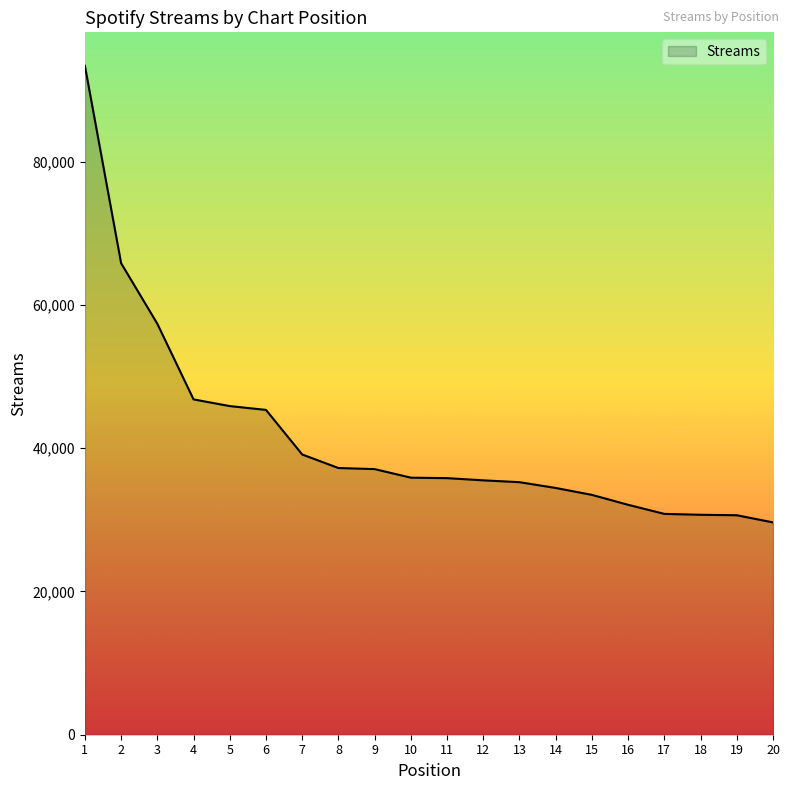

Which category has the lowest value across all series?

20